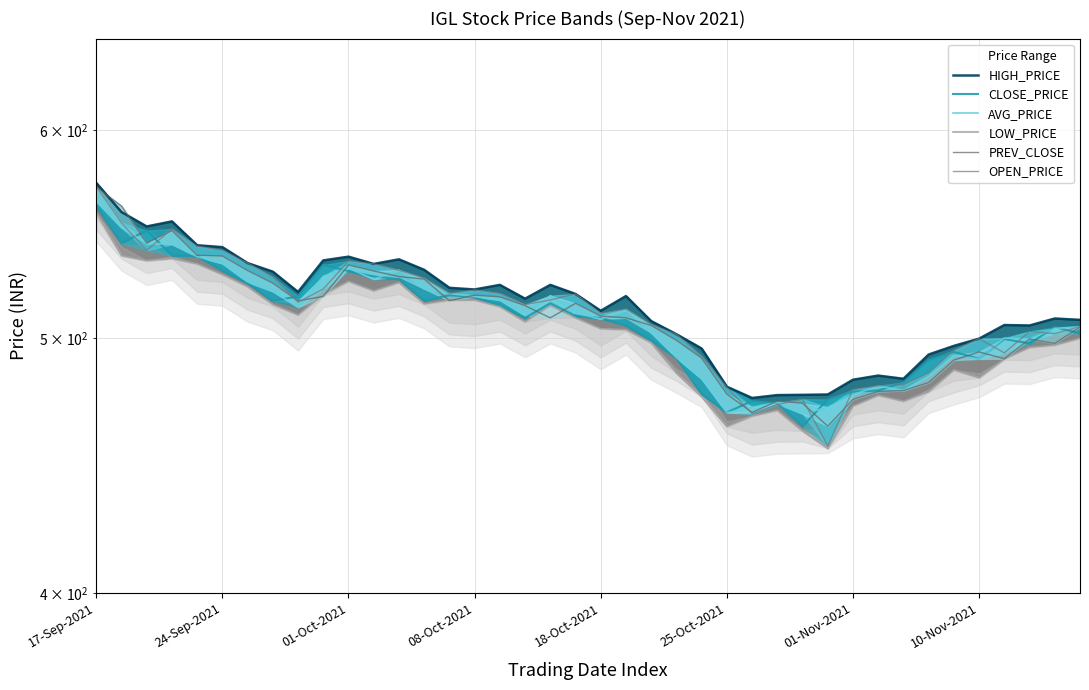

What value does the OPEN_PRICE series have at 01-Nov-2021?

478.0